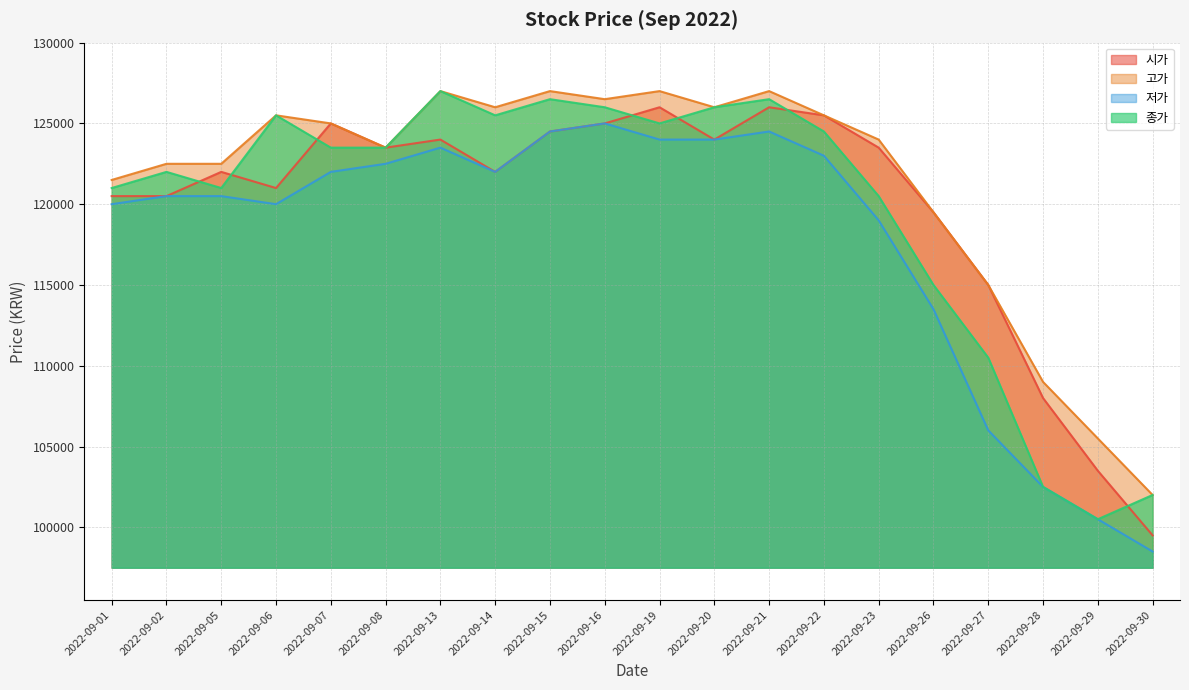

True or false: 고가 and 저가 intersect in this chart.

False